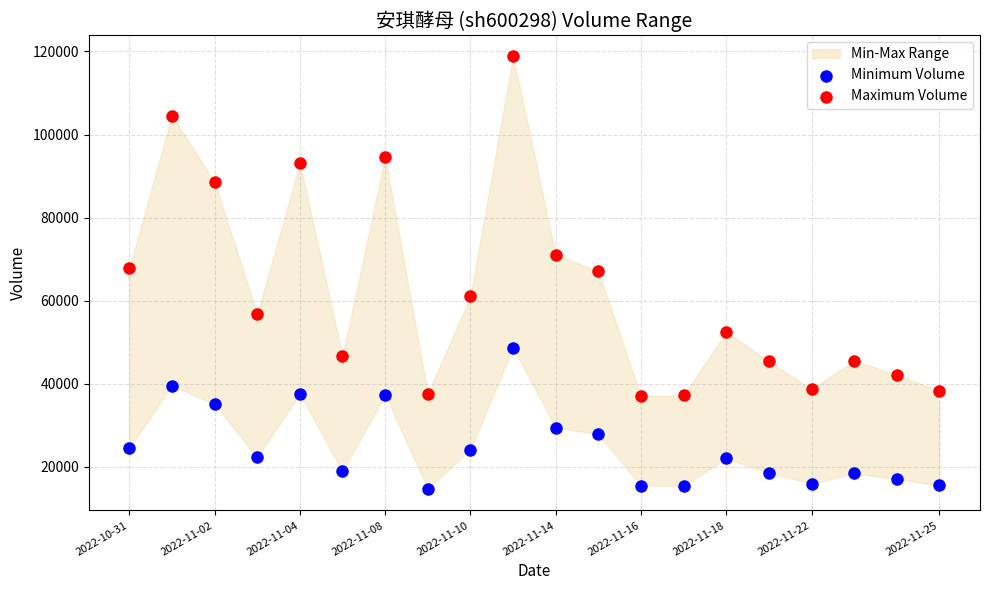

Across all data points, what is the range of Y values (max minus min)?

104045